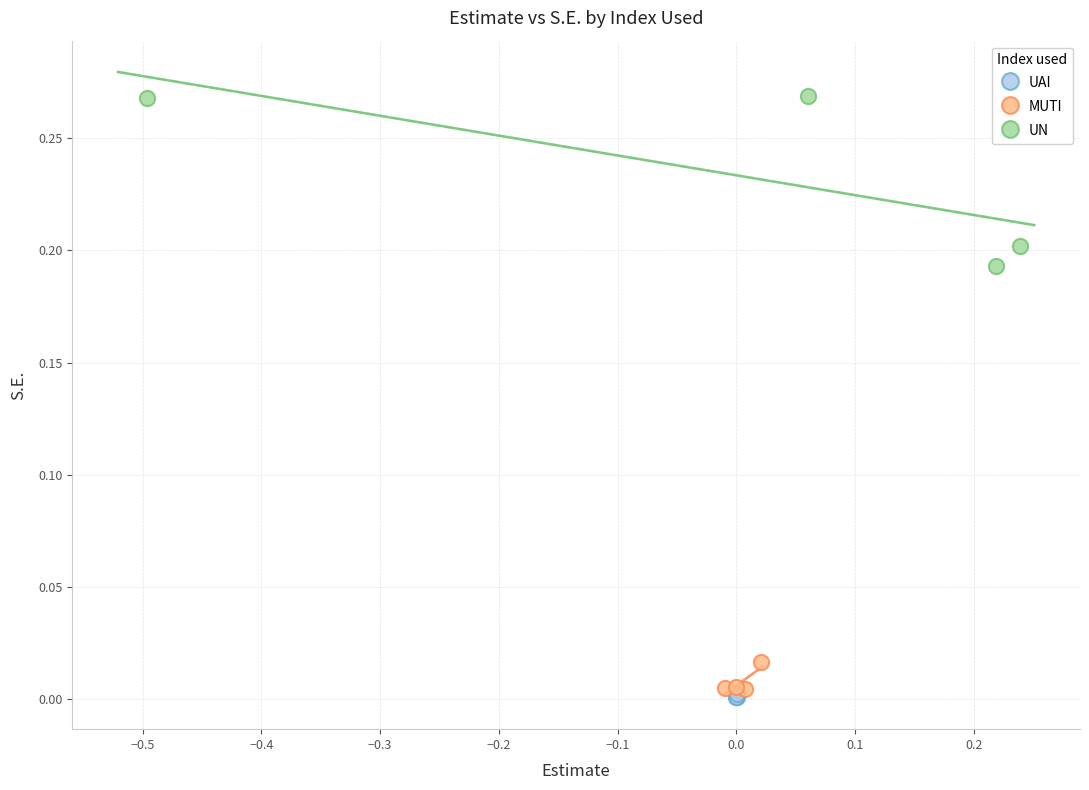

Which series has the widest spread of Y values?

UN